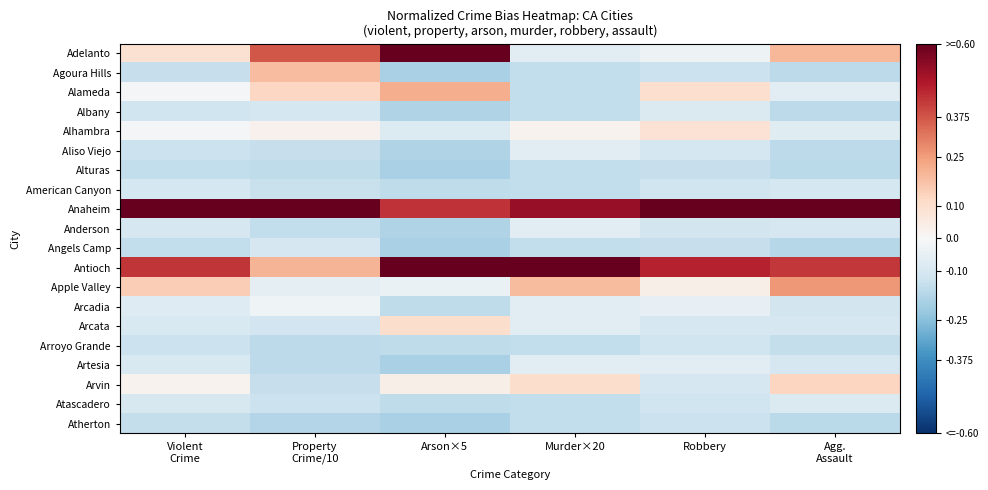

Reading left to right, what are all the values shown in this chart?

Adelanto: Violent
Crime=0.1	Property
Crime/10=0.4	Arson×5=0.8	Murder×20=-0.1	Robbery=-0.0	Agg.
Assault=0.2
Agoura Hills: Violent
Crime=-0.1	Property
Crime/10=0.2	Arson×5=-0.2	Murder×20=-0.1	Robbery=-0.1	Agg.
Assault=-0.2
Alameda: Violent
Crime=-0.0	Property
Crime/10=0.1	Arson×5=0.2	Murder×20=-0.1	Robbery=0.1	Agg.
Assault=-0.1
Albany: Violent
Crime=-0.1	Property
Crime/10=-0.1	Arson×5=-0.2	Murder×20=-0.1	Robbery=-0.1	Agg.
Assault=-0.2
Alhambra: Violent
Crime=-0.0	Property
Crime/10=0.0	Arson×5=-0.1	Murder×20=0.0	Robbery=0.1	Agg.
Assault=-0.1
Aliso Viejo: Violent
Crime=-0.1	Property
Crime/10=-0.1	Arson×5=-0.2	Murder×20=-0.1	Robbery=-0.1	Agg.
Assault=-0.2
Alturas: Violent
Crime=-0.1	Property
Crime/10=-0.2	Arson×5=-0.2	Murder×20=-0.1	Robbery=-0.1	Agg.
Assault=-0.2
American Canyon: Violent
Crime=-0.1	Property
Crime/10=-0.1	Arson×5=-0.2	Murder×20=-0.1	Robbery=-0.1	Agg.
Assault=-0.1
Anaheim: Violent
Crime=0.9	Property
Crime/10=0.8	Arson×5=0.4	Murder×20=0.5	Robbery=0.9	Agg.
Assault=0.8
Anderson: Violent
Crime=-0.1	Property
Crime/10=-0.1	Arson×5=-0.2	Murder×20=-0.1	Robbery=-0.1	Agg.
Assault=-0.1
Angels Camp: Violent
Crime=-0.1	Property
Crime/10=-0.1	Arson×5=-0.2	Murder×20=-0.1	Robbery=-0.1	Agg.
Assault=-0.2
Antioch: Violent
Crime=0.4	Property
Crime/10=0.2	Arson×5=0.6	Murder×20=0.9	Robbery=0.5	Agg.
Assault=0.4
Apple Valley: Violent
Crime=0.1	Property
Crime/10=-0.1	Arson×5=-0.0	Murder×20=0.2	Robbery=0.0	Agg.
Assault=0.3
Arcadia: Violent
Crime=-0.1	Property
Crime/10=-0.0	Arson×5=-0.2	Murder×20=-0.1	Robbery=-0.1	Agg.
Assault=-0.1
Arcata: Violent
Crime=-0.1	Property
Crime/10=-0.1	Arson×5=0.1	Murder×20=-0.1	Robbery=-0.1	Agg.
Assault=-0.1
Arroyo Grande: Violent
Crime=-0.1	Property
Crime/10=-0.2	Arson×5=-0.2	Murder×20=-0.1	Robbery=-0.1	Agg.
Assault=-0.1
Artesia: Violent
Crime=-0.1	Property
Crime/10=-0.2	Arson×5=-0.2	Murder×20=-0.1	Robbery=-0.1	Agg.
Assault=-0.1
Arvin: Violent
Crime=0.0	Property
Crime/10=-0.1	Arson×5=0.0	Murder×20=0.1	Robbery=-0.1	Agg.
Assault=0.1
Atascadero: Violent
Crime=-0.1	Property
Crime/10=-0.1	Arson×5=-0.2	Murder×20=-0.1	Robbery=-0.1	Agg.
Assault=-0.1
Atherton: Violent
Crime=-0.1	Property
Crime/10=-0.2	Arson×5=-0.2	Murder×20=-0.1	Robbery=-0.1	Agg.
Assault=-0.2